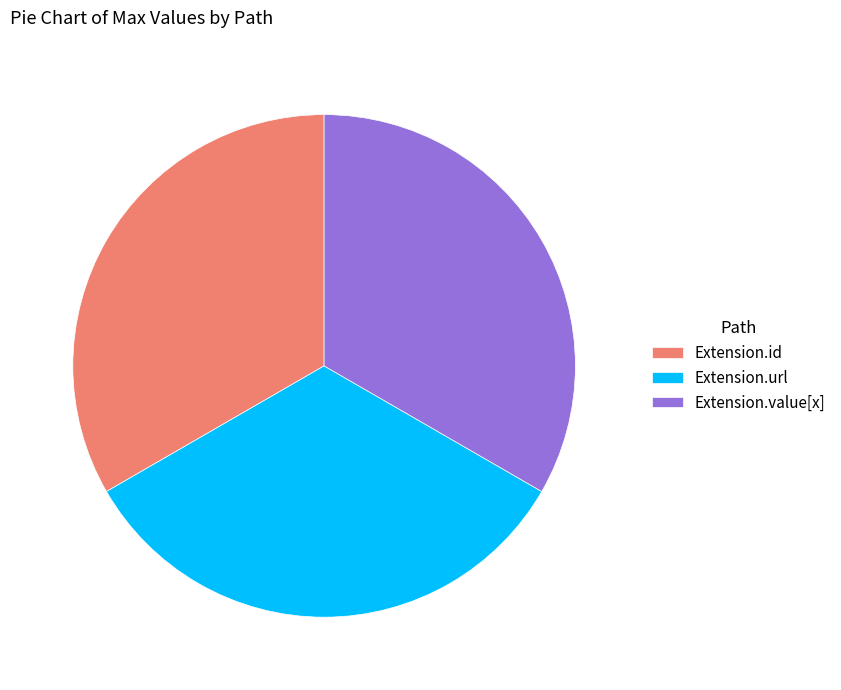

What is the ratio of the value at Extension.value[x] to the value at Extension.url?

1.0